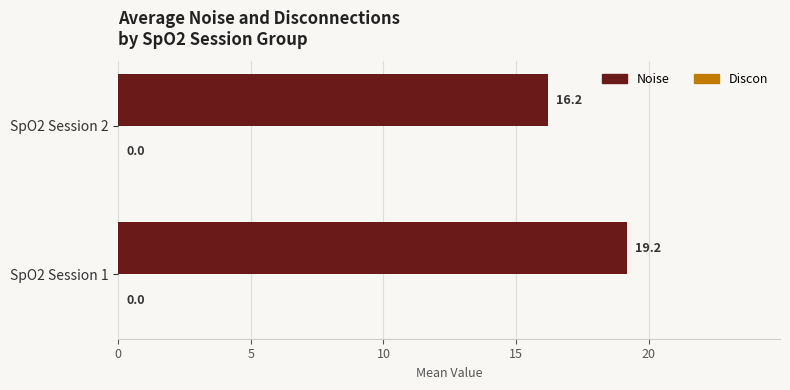

What is the maximum value shown in the chart?

19.2